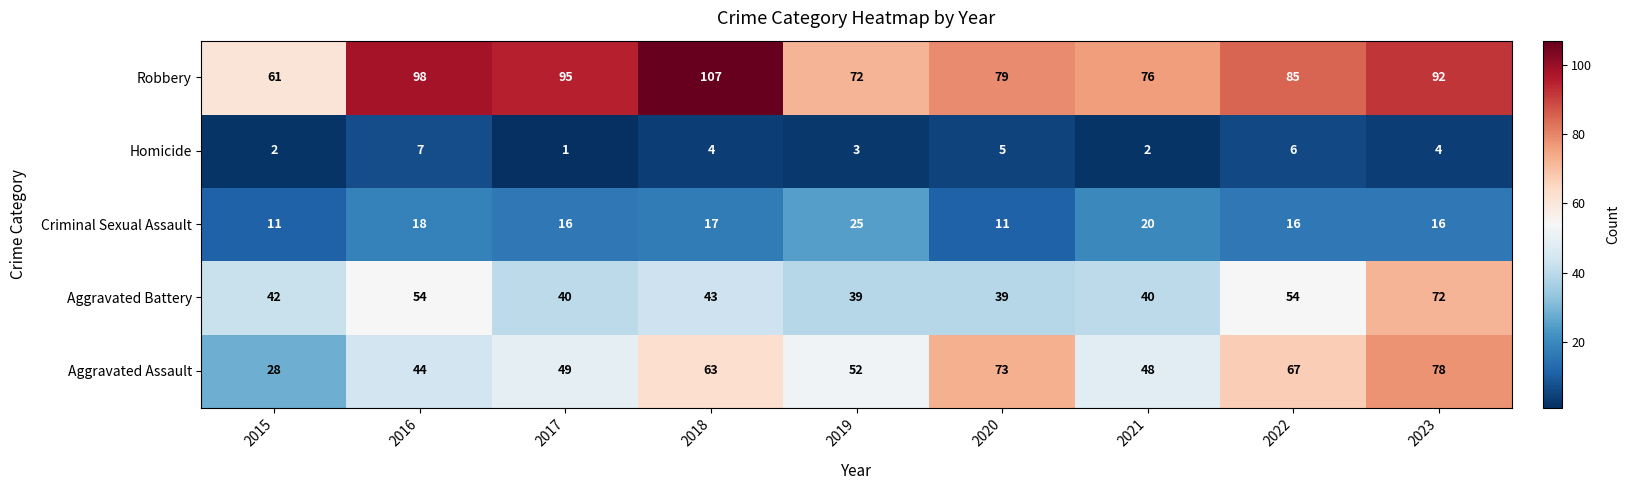

Which label corresponds to the smallest value in the chart?

2017